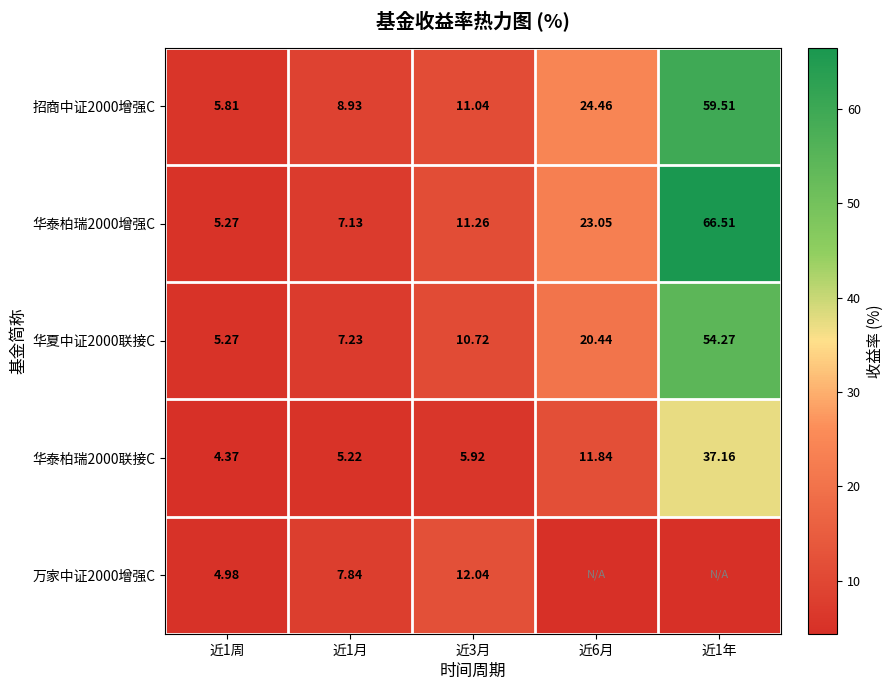

What is the maximum value shown in the chart?

66.5